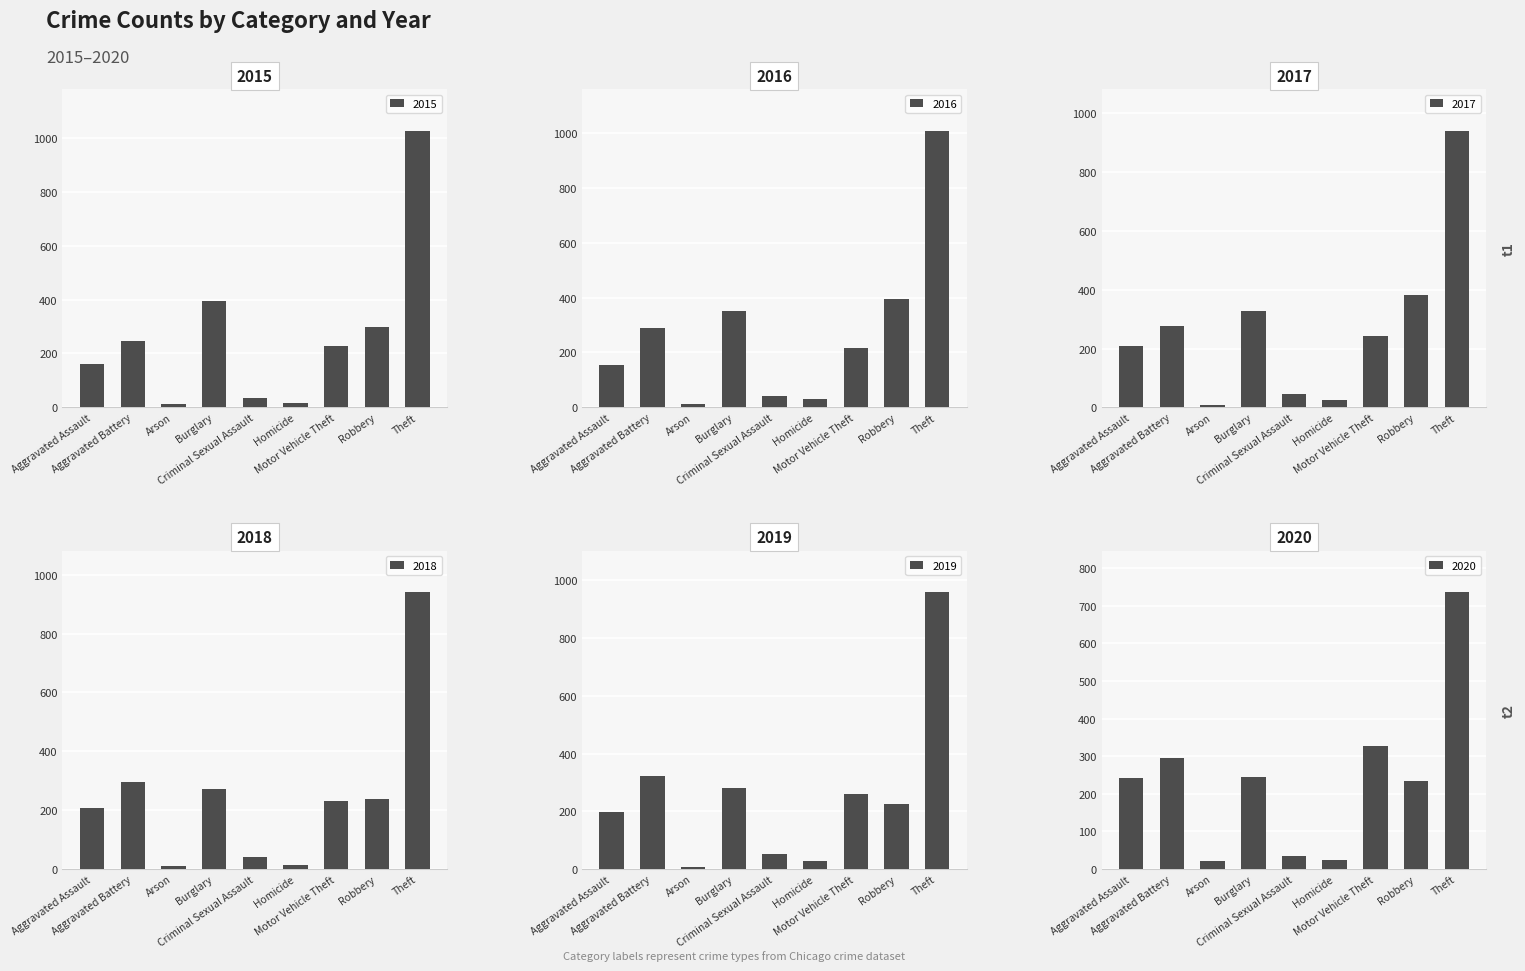

Is the value of 2019 at Burglary greater than the value of 2017 at Aggravated Battery?

Yes